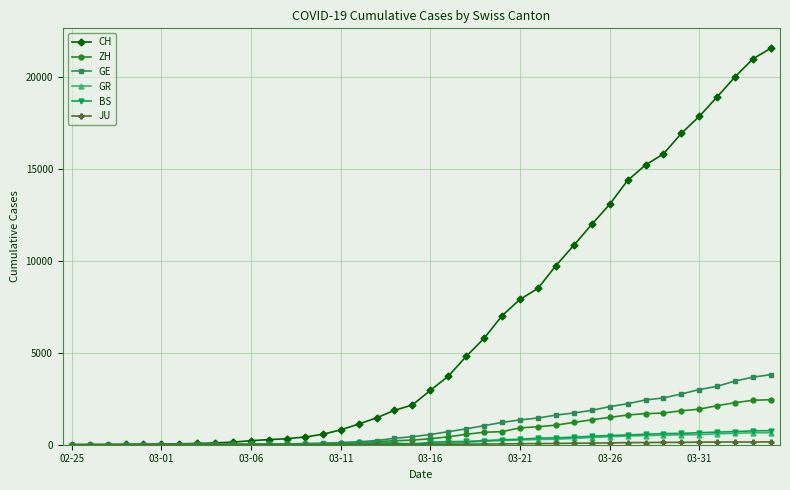

At how many categories does at least one series exceed 19709?

3